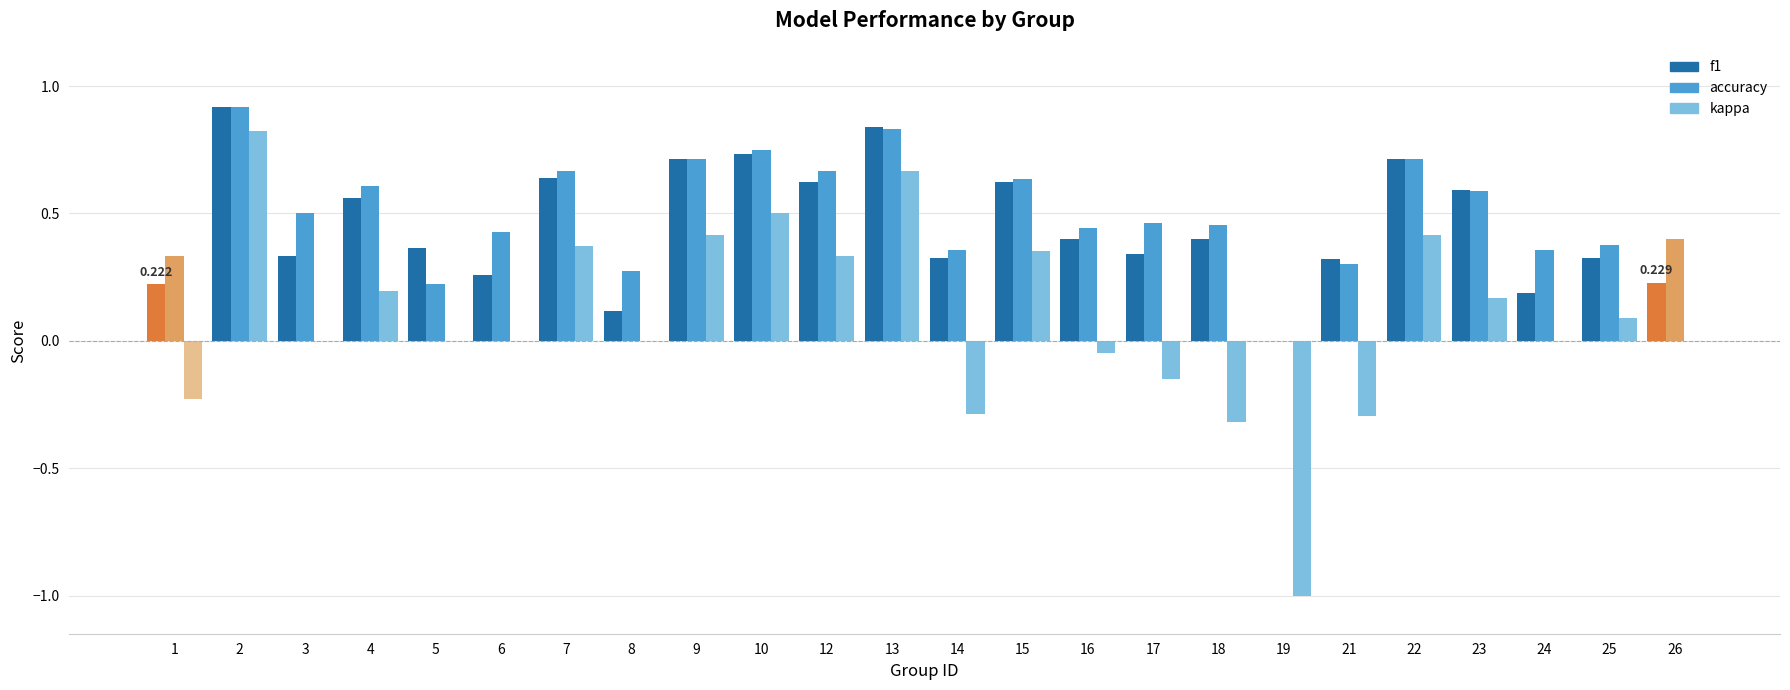

What is the sum of all f1 values?

10.8